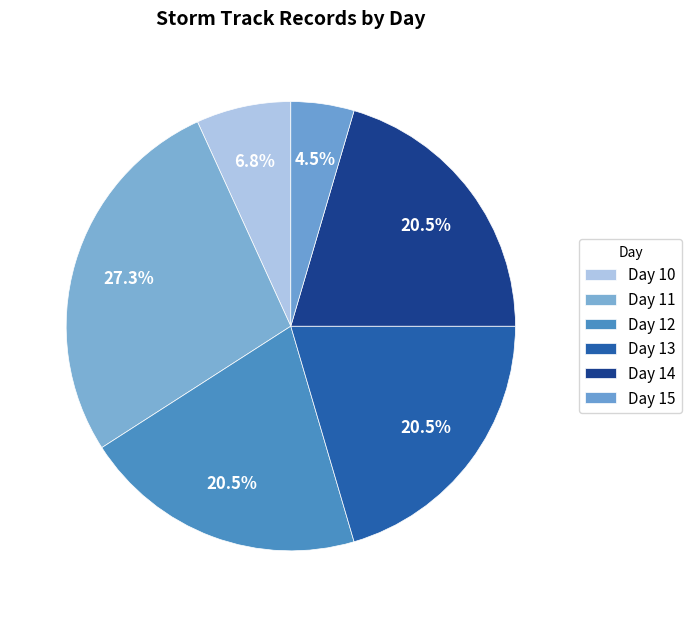

What percentage is NOT represented by Day 13?

79.5%